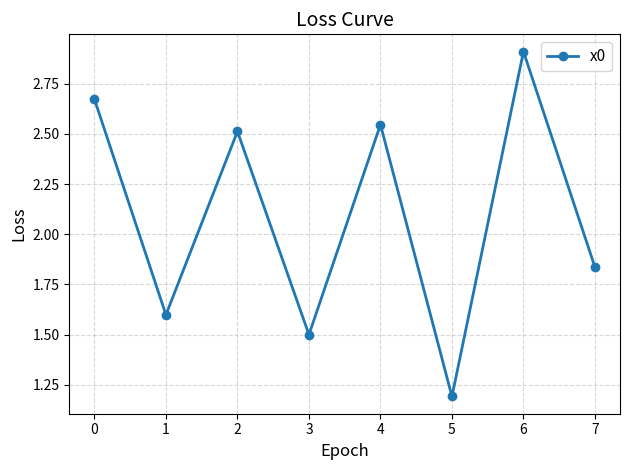

Is it true that the value at 5 is 1.2?

True